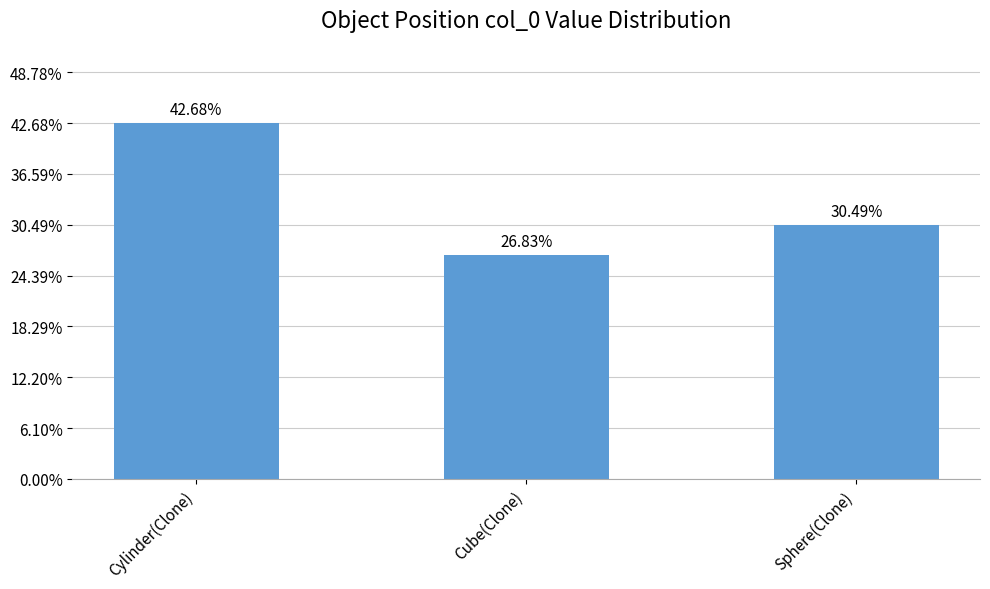

What is the value of the 3rd bar from the left?

25